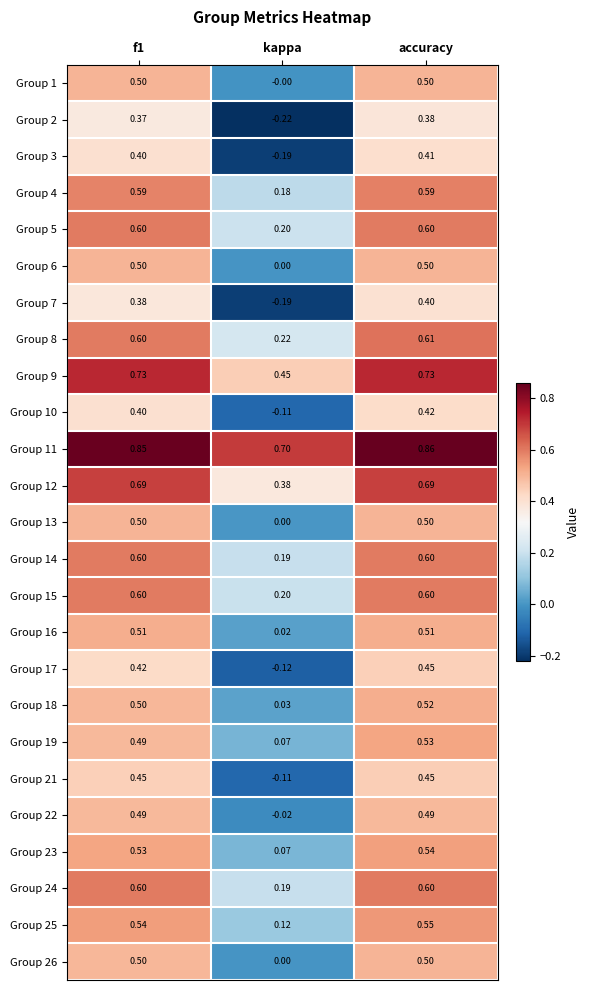

Which category has the lowest value across all series?

kappa